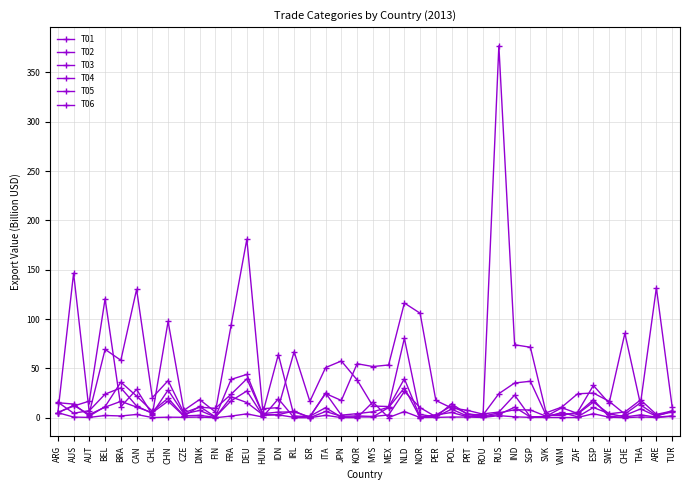

How many lines are shown in the chart?

6